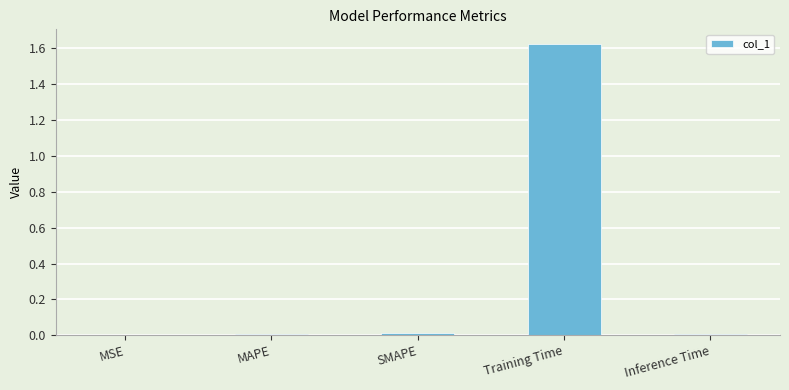

The value at SMAPE is 0.0. True or false?

True